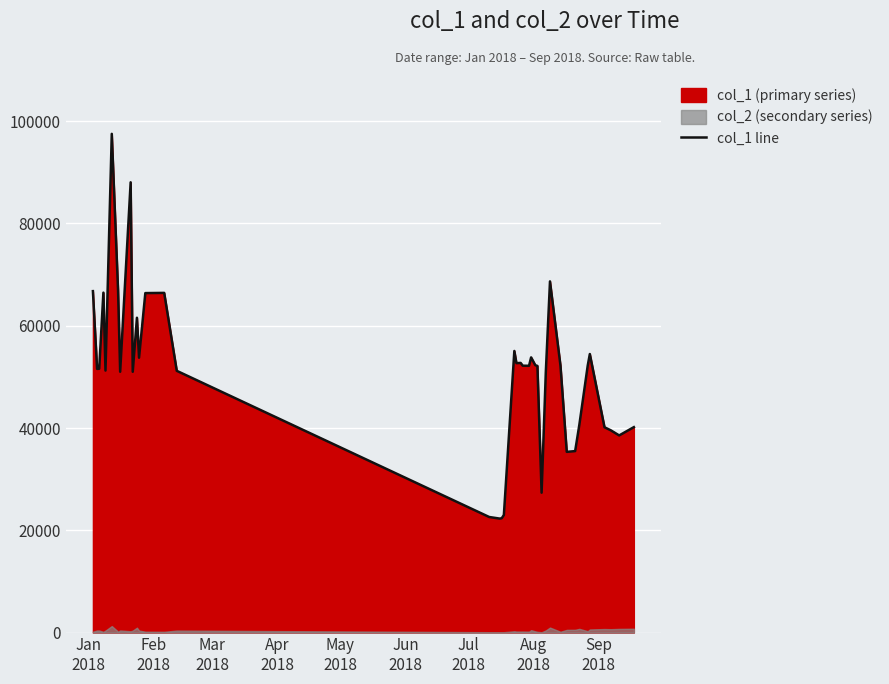

What is the minimum value for col_1 line?

22287